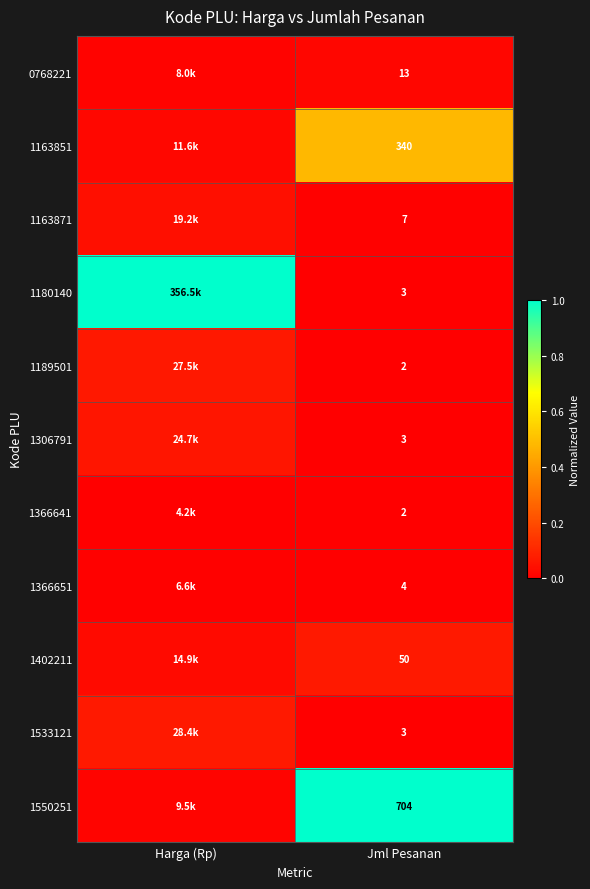

What is the spread (max minus min) of values at Jml Pesanan?

702.0